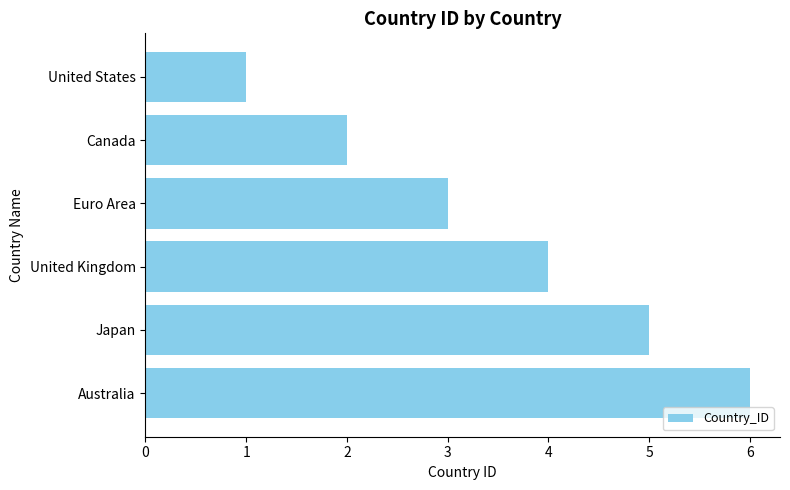

Which label corresponds to the largest value in the chart?

Australia